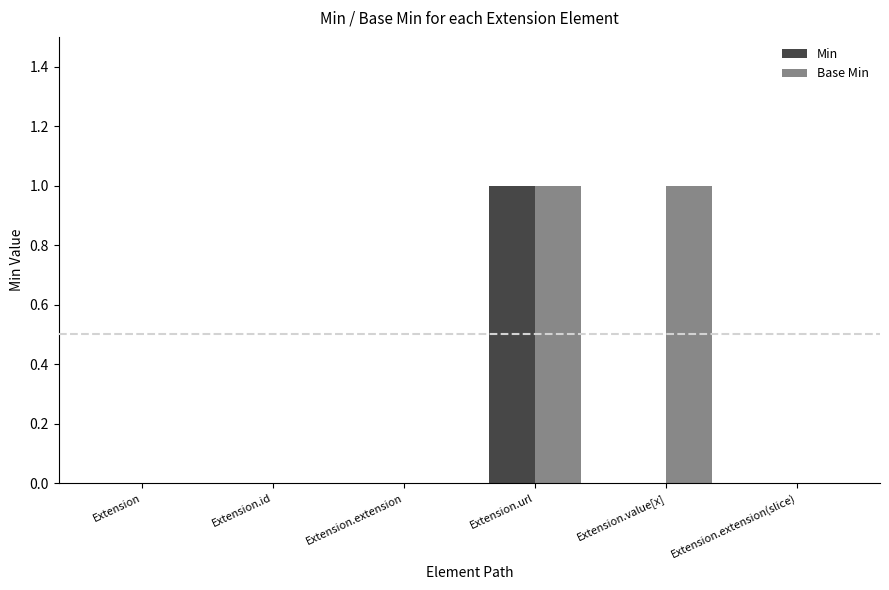

The value of Base Min at Extension.value[x] is 1. True or false?

True